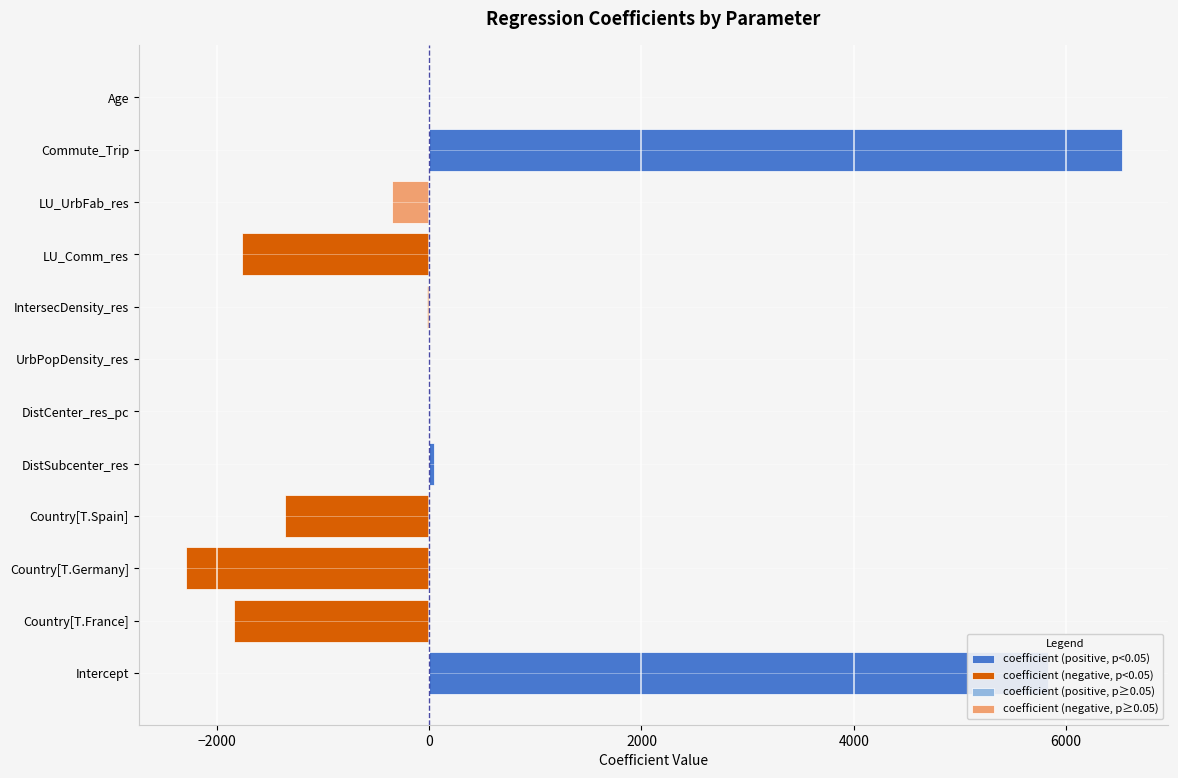

At which label does p_value reach its minimum?

DistCenter_res_pc